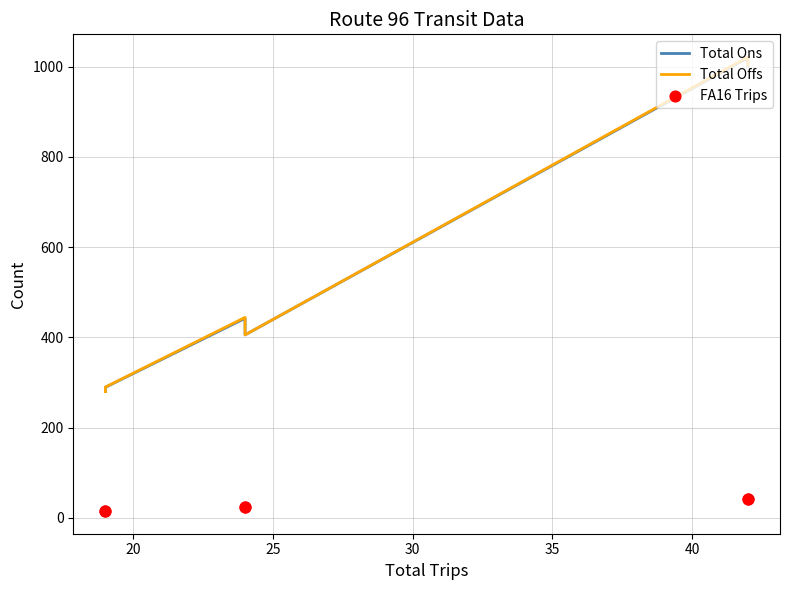

What are all the series names shown in the legend?

Total Ons, Total Offs, FA16 Trips